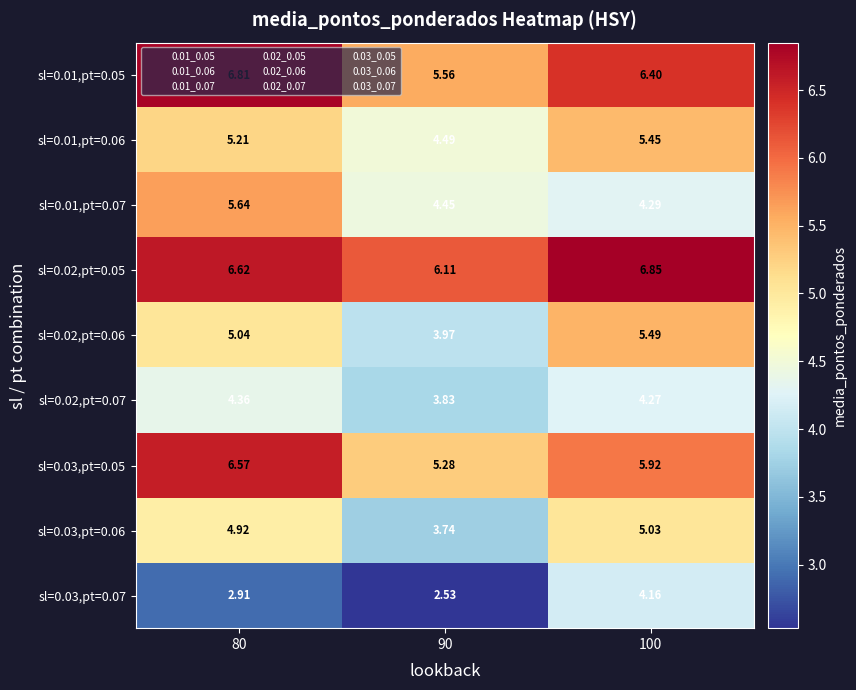

Which series has the largest total across all categories?

sl=0.02,pt=0.05